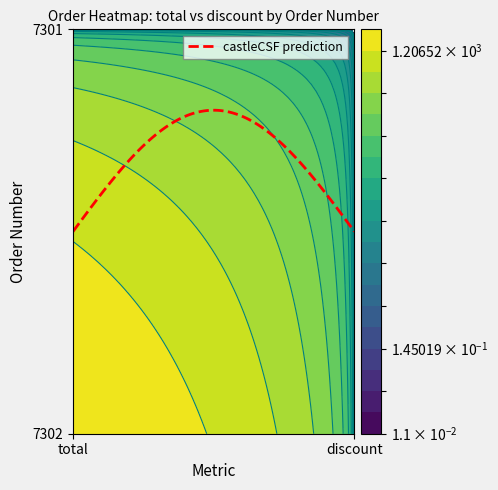

Which series has the largest range (max minus min)?

7302